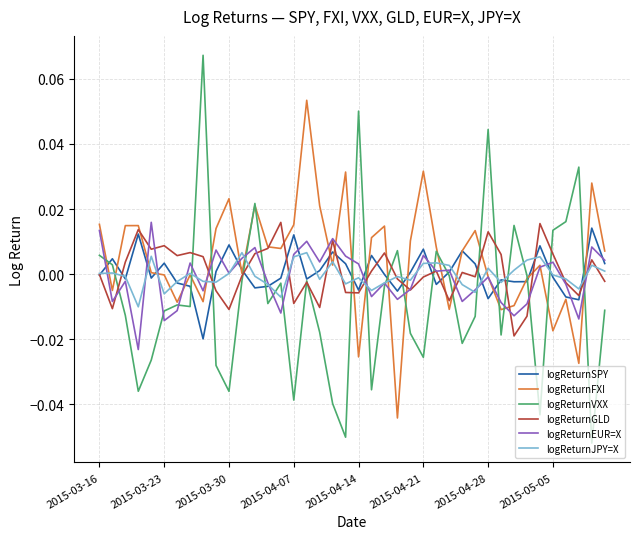

Is this an area chart (filled region under the line)?

No